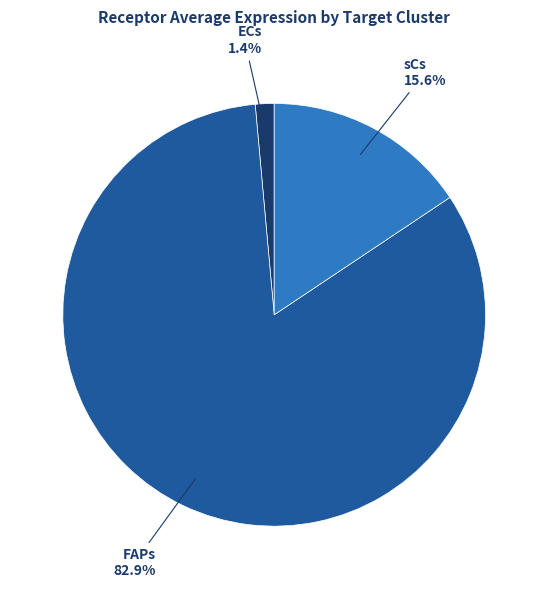

Do sCs and ECs together represent more than half of the pie?

No